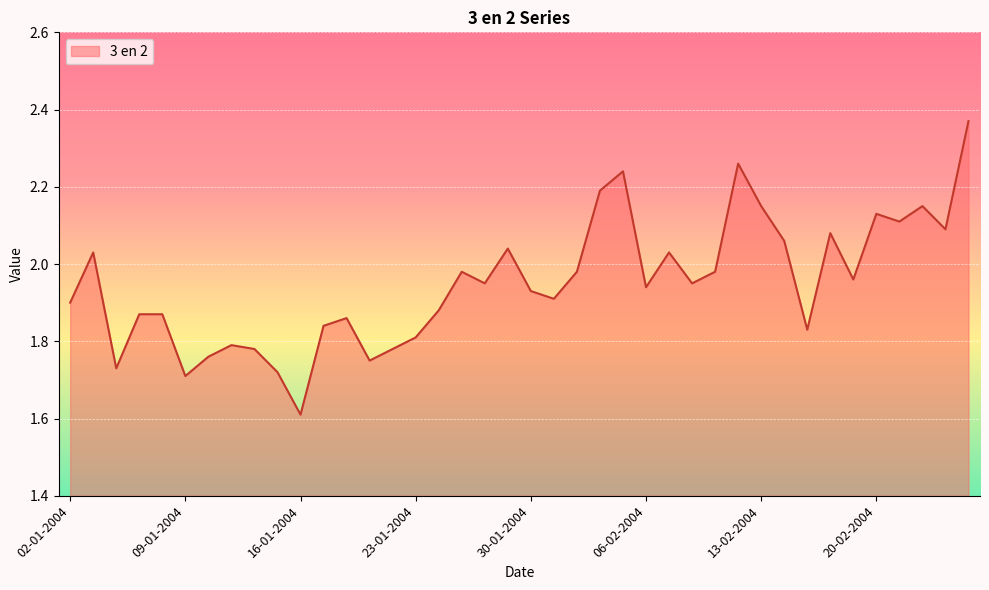

What is the smallest value displayed?

1.6